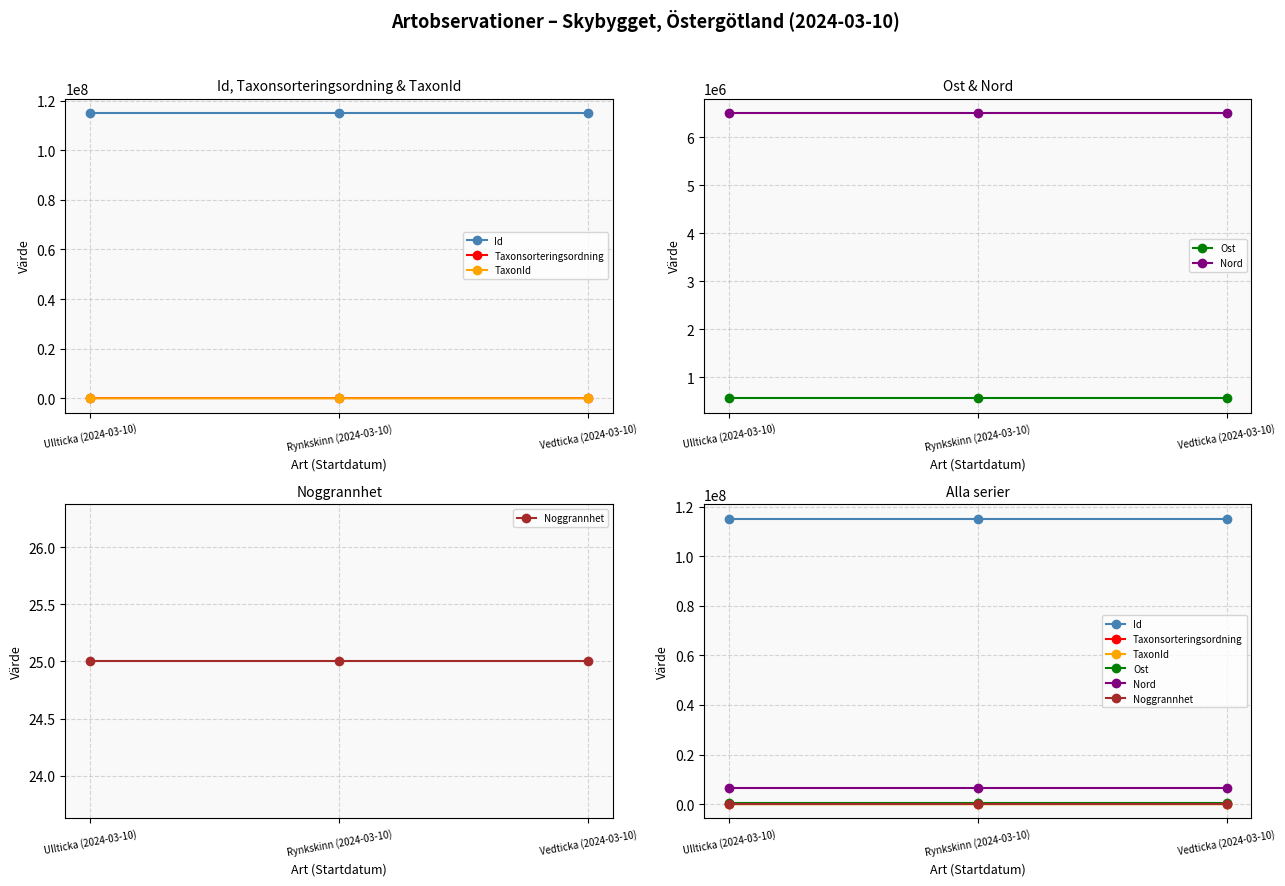

Count the number of data series in this chart.

6